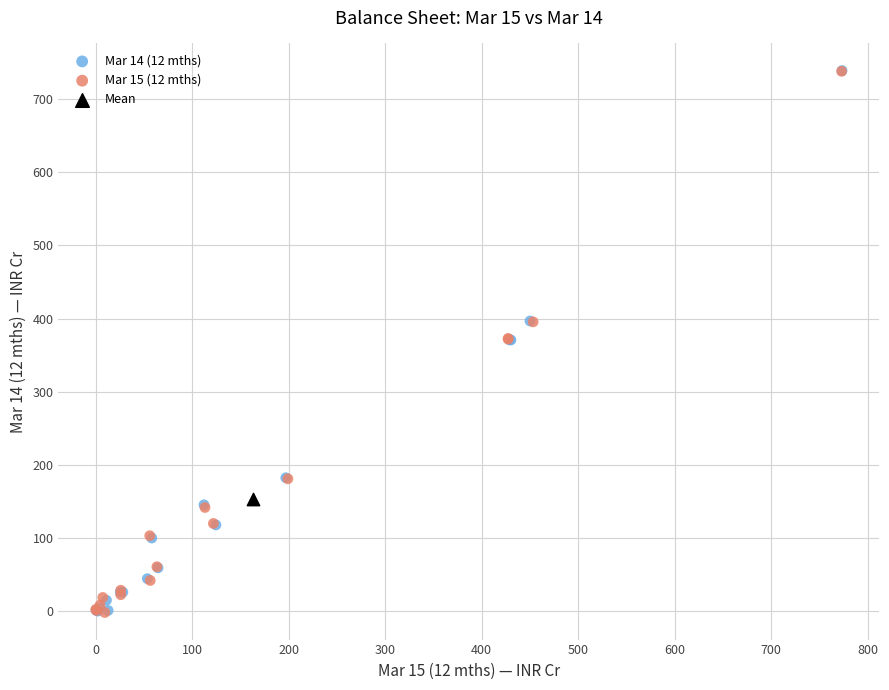

What are all the series names shown in the legend?

Mar 14 (12 mths), Mar 15 (12 mths), Mean